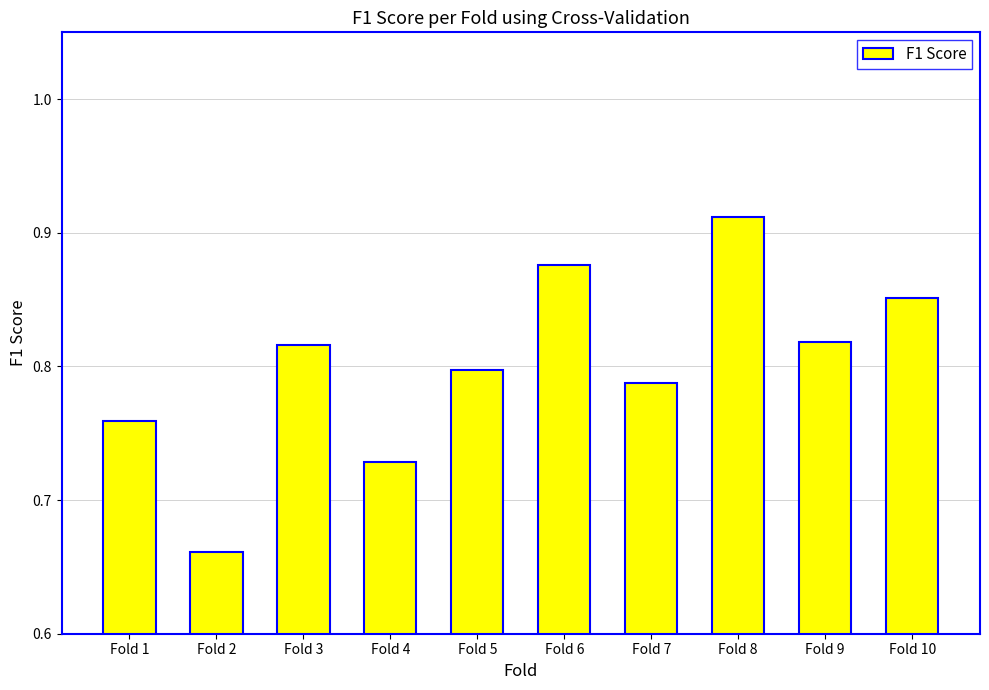

What is the sum of all values?

8.0